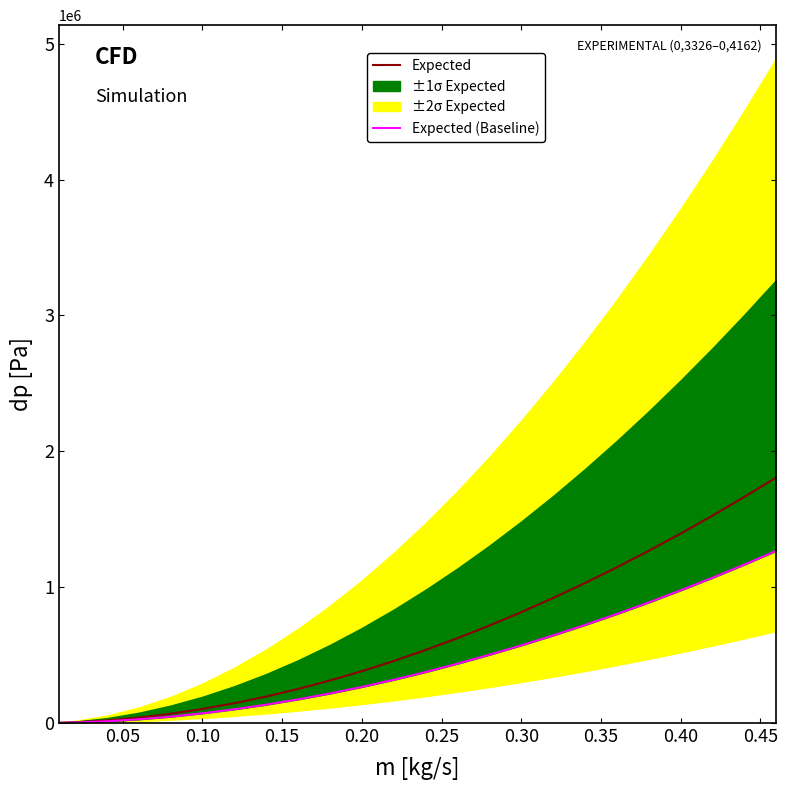

Count the number of categories in the chart.

24